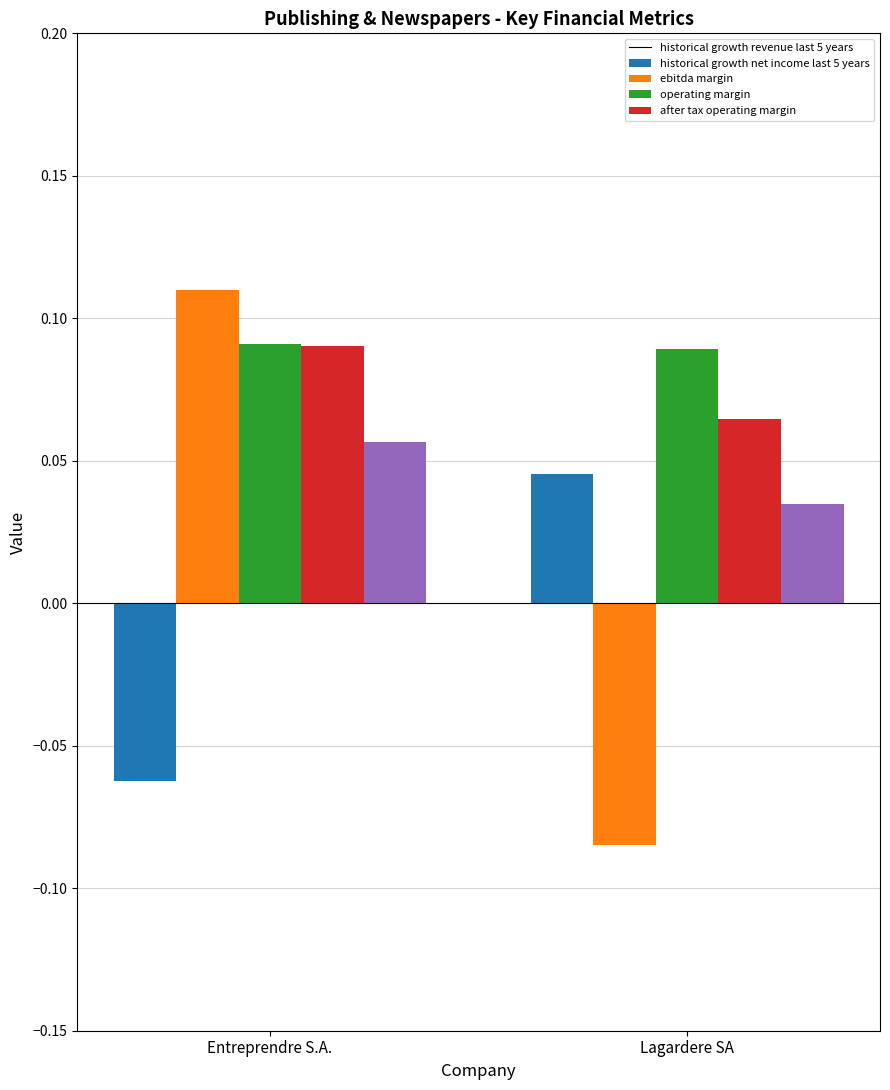

Which category has the lowest value across all series?

Lagardere SA